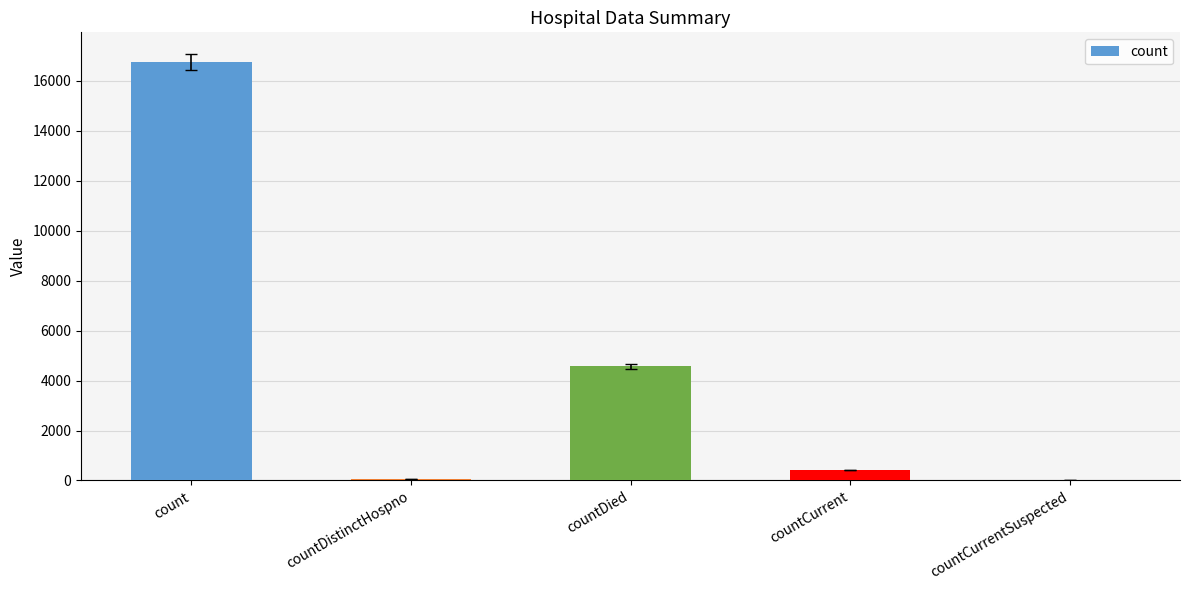

What is the greatest value displayed?

16752